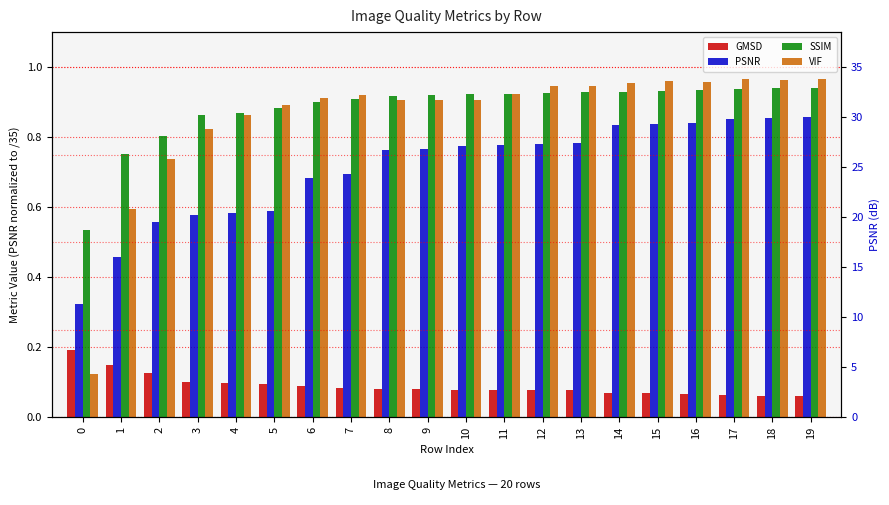

What is the total value across all series at 13?

2.7